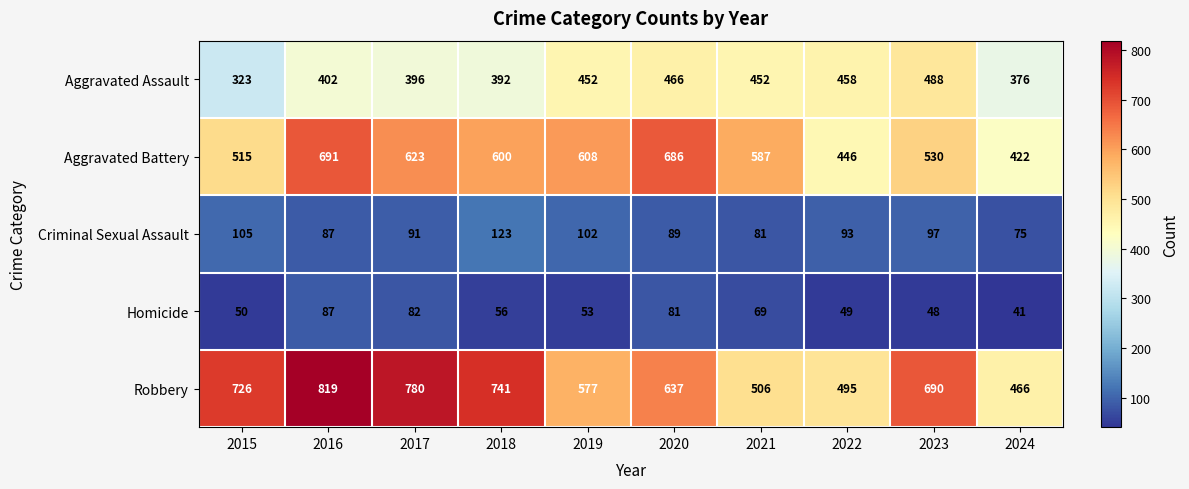

List the series in order of their peak value, lowest first.

Homicide, Criminal Sexual Assault, Aggravated Assault, Aggravated Battery, Robbery